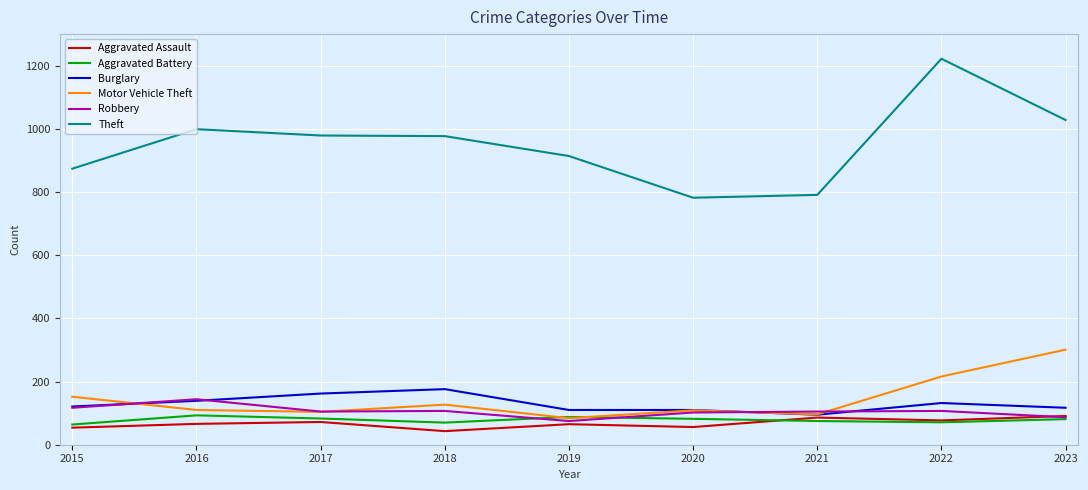

What value does the Robbery series have at 2023?

87